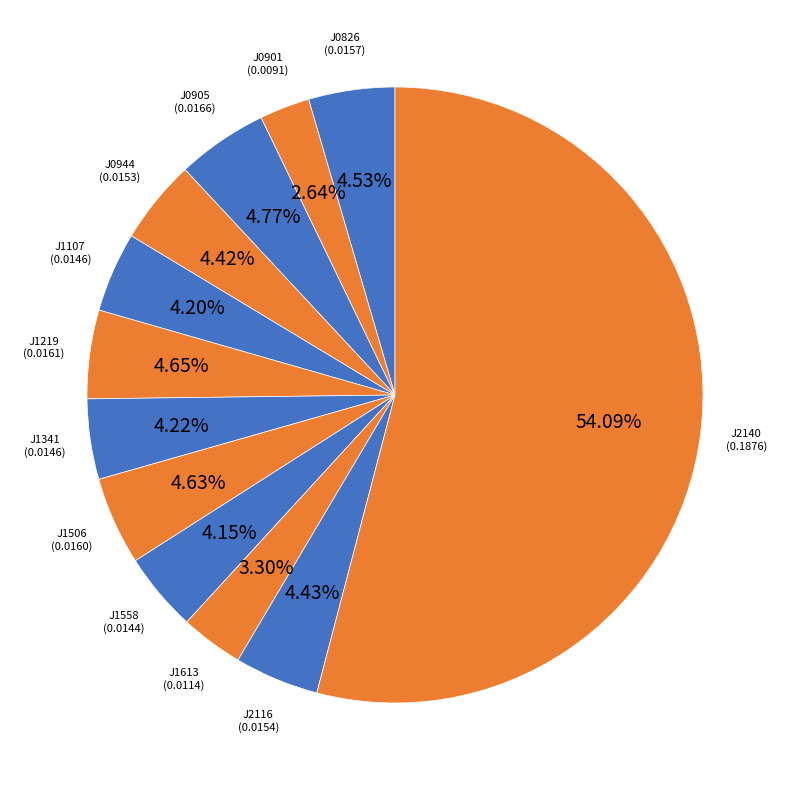

How many segments does this pie chart have?

12